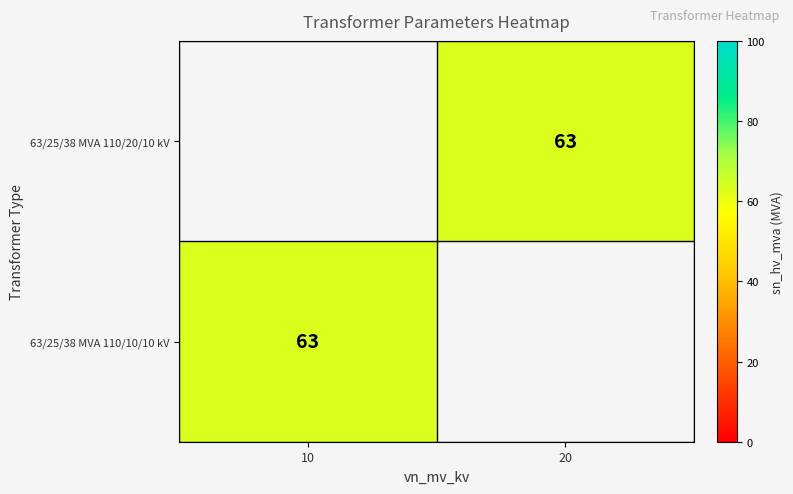

Is the value of 63/25/38 MVA 110/10/10 kV at 10 greater than the value of 63/25/38 MVA 110/20/10 kV at 10?

No